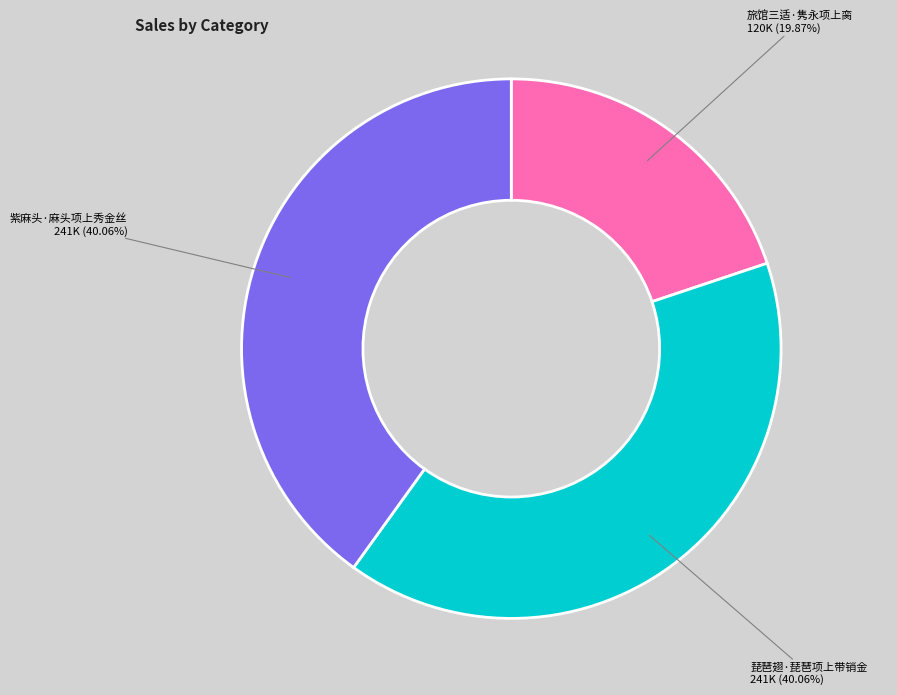

Is there a majority slice in this chart?

No